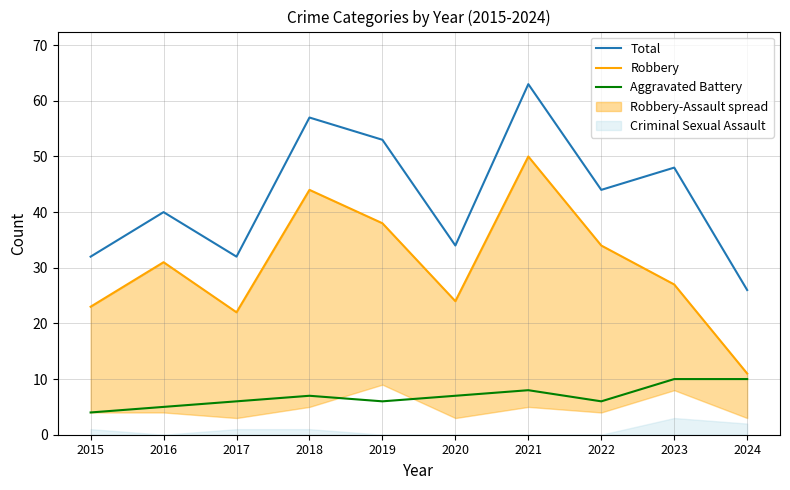

Count the number of categories in the chart.

10